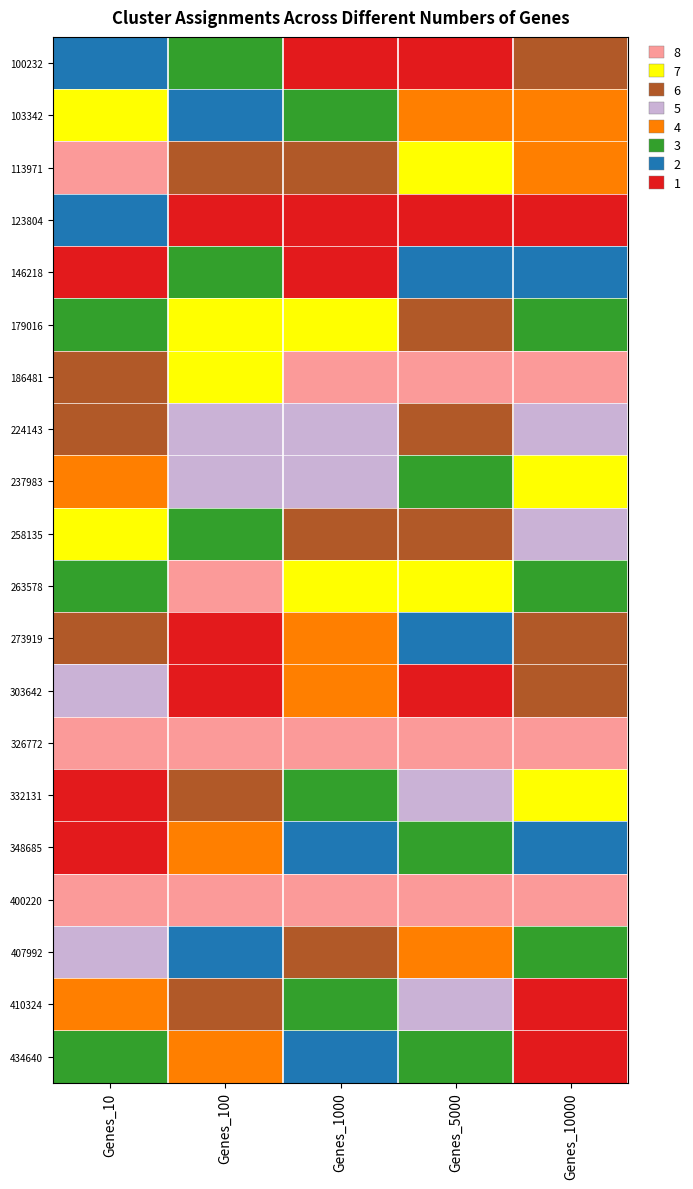

Reading left to right, what are all the values shown in this chart?

100232: Genes_10=2	Genes_100=3	Genes_1000=1	Genes_5000=1	Genes_10000=6
103342: Genes_10=7	Genes_100=2	Genes_1000=3	Genes_5000=4	Genes_10000=4
113971: Genes_10=8	Genes_100=6	Genes_1000=6	Genes_5000=7	Genes_10000=4
123804: Genes_10=2	Genes_100=1	Genes_1000=1	Genes_5000=1	Genes_10000=1
146218: Genes_10=1	Genes_100=3	Genes_1000=1	Genes_5000=2	Genes_10000=2
179016: Genes_10=3	Genes_100=7	Genes_1000=7	Genes_5000=6	Genes_10000=3
186481: Genes_10=6	Genes_100=7	Genes_1000=8	Genes_5000=8	Genes_10000=8
224143: Genes_10=6	Genes_100=5	Genes_1000=5	Genes_5000=6	Genes_10000=5
237983: Genes_10=4	Genes_100=5	Genes_1000=5	Genes_5000=3	Genes_10000=7
258135: Genes_10=7	Genes_100=3	Genes_1000=6	Genes_5000=6	Genes_10000=5
263578: Genes_10=3	Genes_100=8	Genes_1000=7	Genes_5000=7	Genes_10000=3
273919: Genes_10=6	Genes_100=1	Genes_1000=4	Genes_5000=2	Genes_10000=6
303642: Genes_10=5	Genes_100=1	Genes_1000=4	Genes_5000=1	Genes_10000=6
326772: Genes_10=8	Genes_100=8	Genes_1000=8	Genes_5000=8	Genes_10000=8
332131: Genes_10=1	Genes_100=6	Genes_1000=3	Genes_5000=5	Genes_10000=7
348685: Genes_10=1	Genes_100=4	Genes_1000=2	Genes_5000=3	Genes_10000=2
400220: Genes_10=8	Genes_100=8	Genes_1000=8	Genes_5000=8	Genes_10000=8
407992: Genes_10=5	Genes_100=2	Genes_1000=6	Genes_5000=4	Genes_10000=3
410324: Genes_10=4	Genes_100=6	Genes_1000=3	Genes_5000=5	Genes_10000=1
434640: Genes_10=3	Genes_100=4	Genes_1000=2	Genes_5000=3	Genes_10000=1